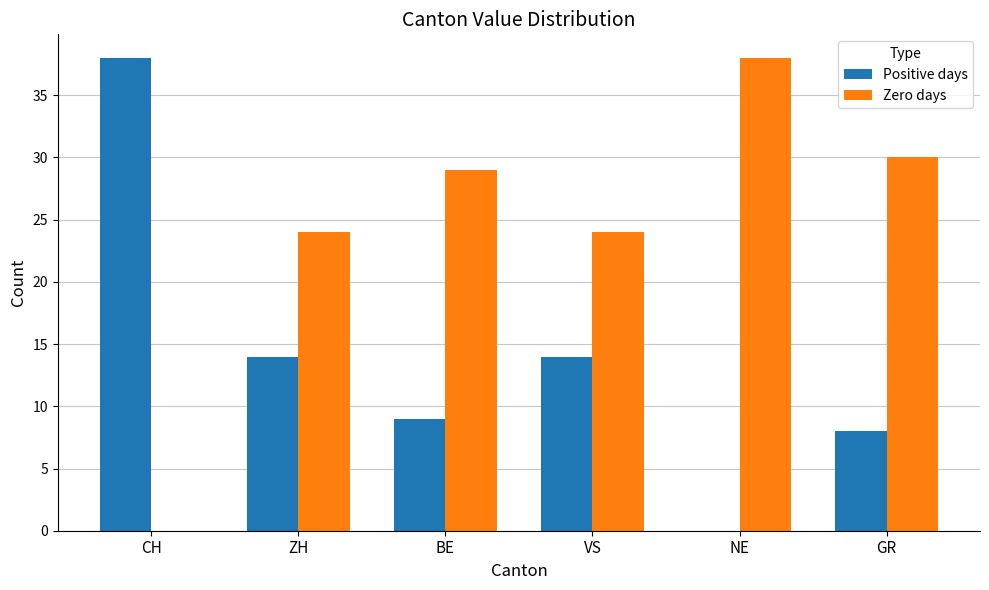

Which category has the highest value in the Zero days series?

NE